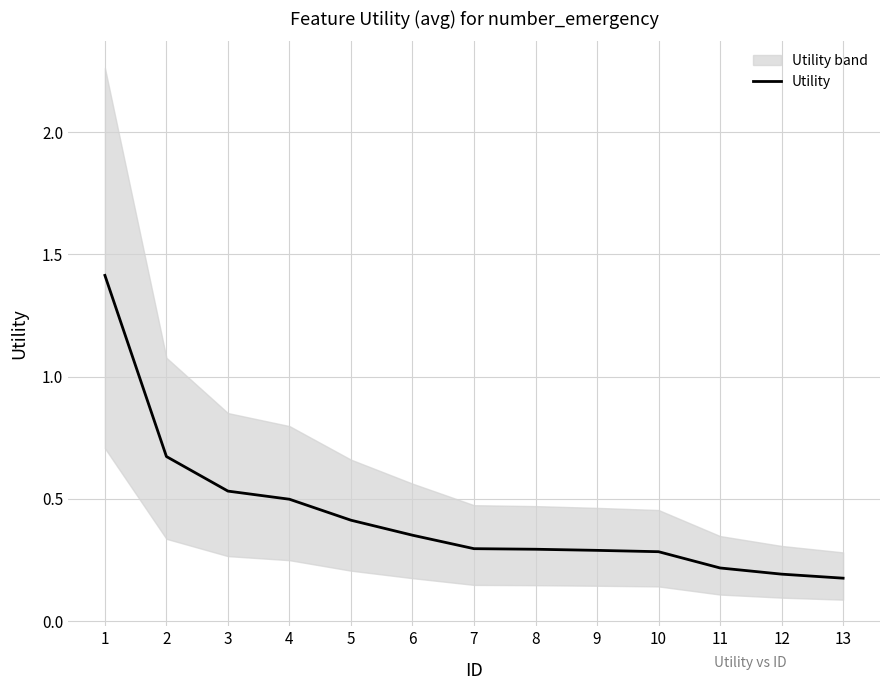

Reading left to right, list all the values displayed in this chart.

1=1.4	2=0.7	3=0.5	4=0.5	5=0.4	6=0.4	7=0.3	8=0.3	9=0.3	10=0.3	11=0.2	12=0.2	13=0.2